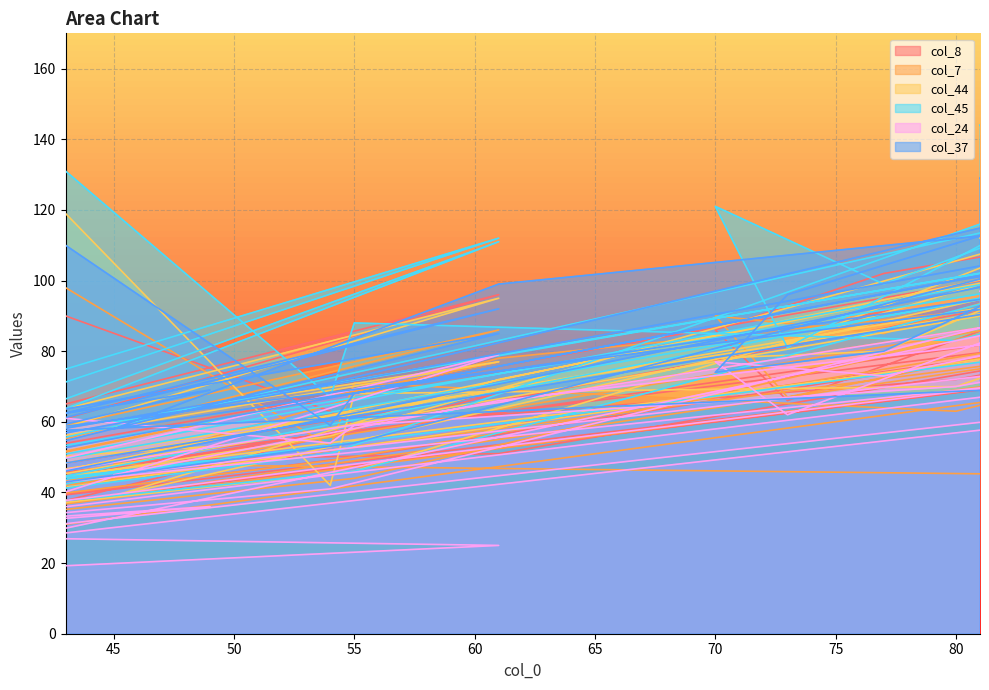

At which label is col_44 closest to 77?

61